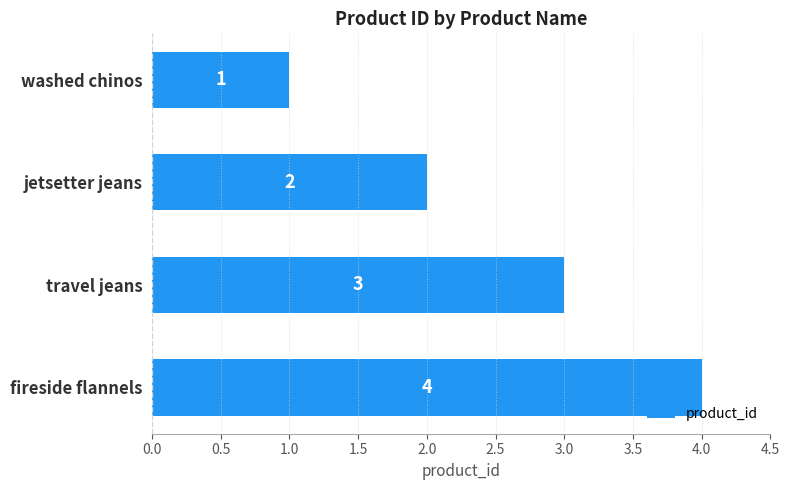

What is the value of the 1st bar from the top?

1